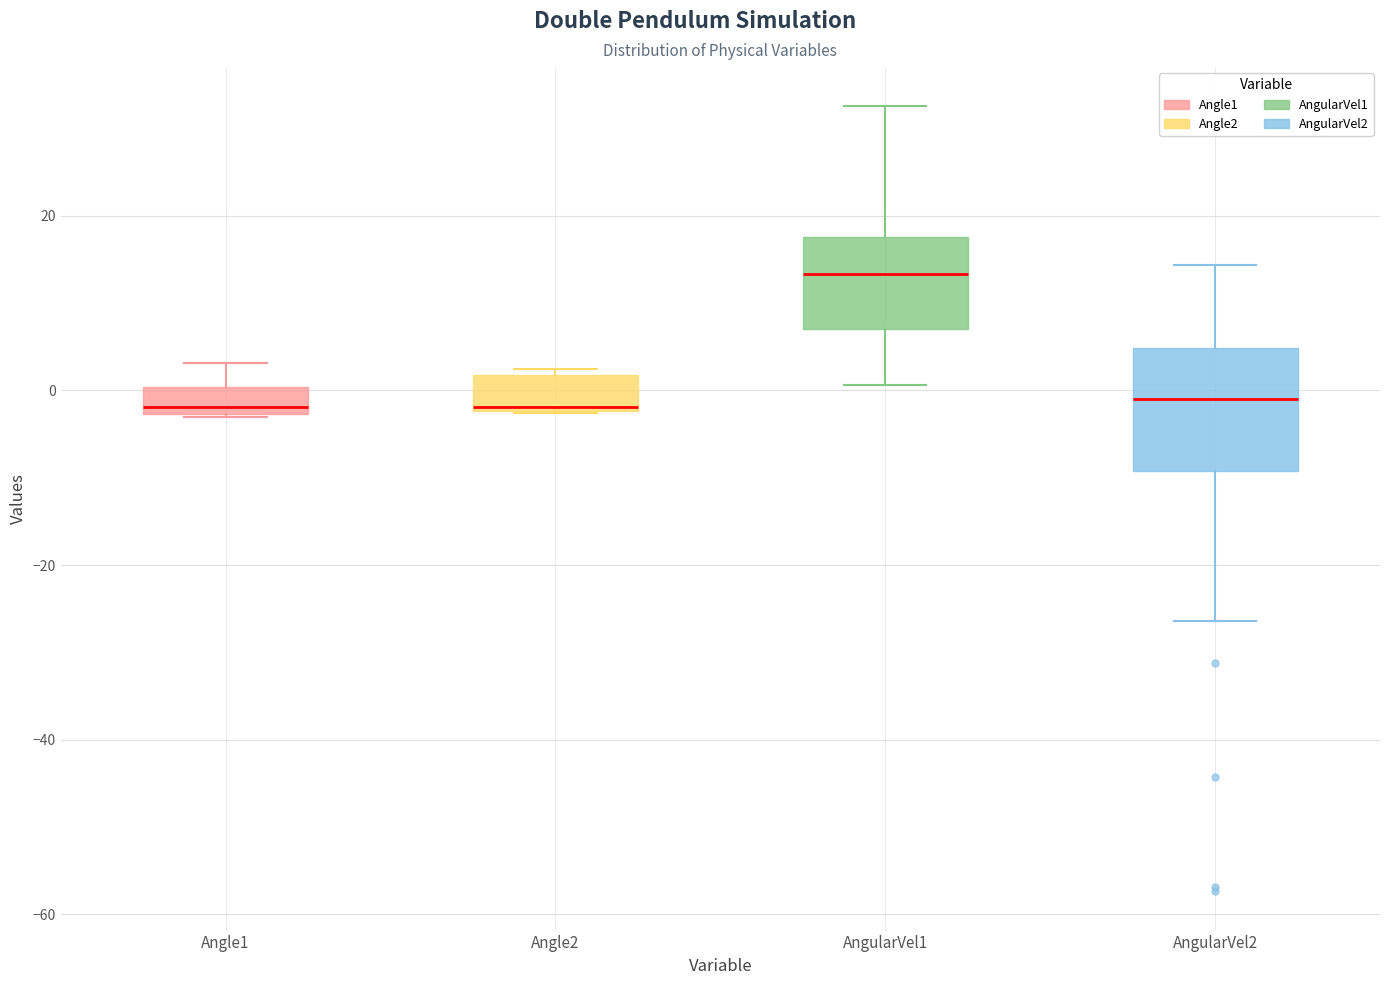

Where is the lower edge of the box for AngularVel2 on the y-axis? The values are not printed on the chart, so give them approximately, as read against the axis.

-10